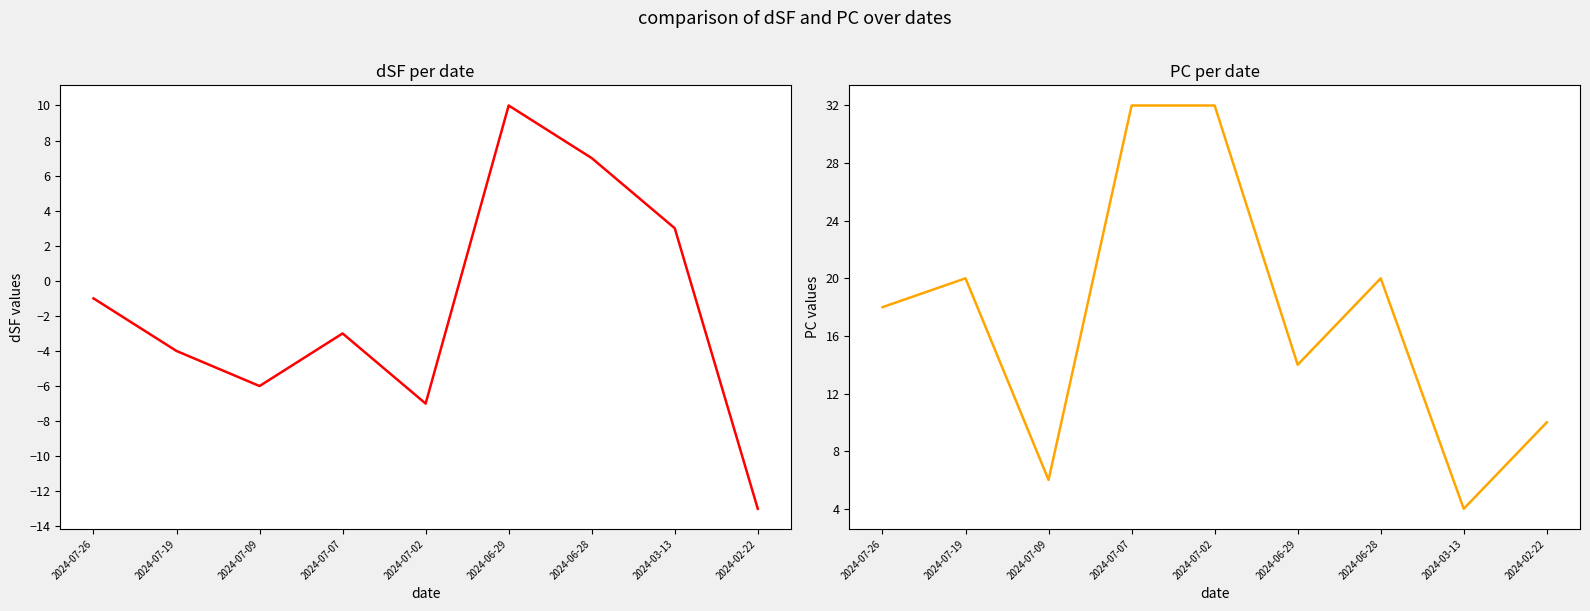

Rank the categories by PC value from highest to lowest.

2024-07-07, 2024-07-02, 2024-07-19, 2024-06-28, 2024-07-26, 2024-06-29, 2024-02-22, 2024-07-09, 2024-03-13